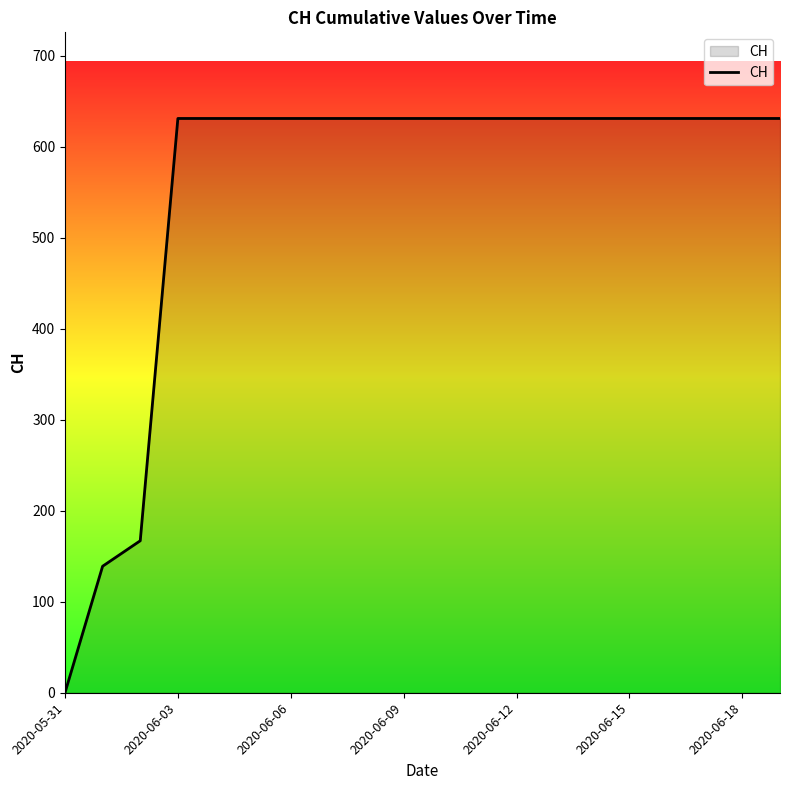

Reading left to right, what are all the values shown in this chart?

0	139	167	631	631	631	631	631	631	631	631	631	631	631	631	631	631	631	631	631